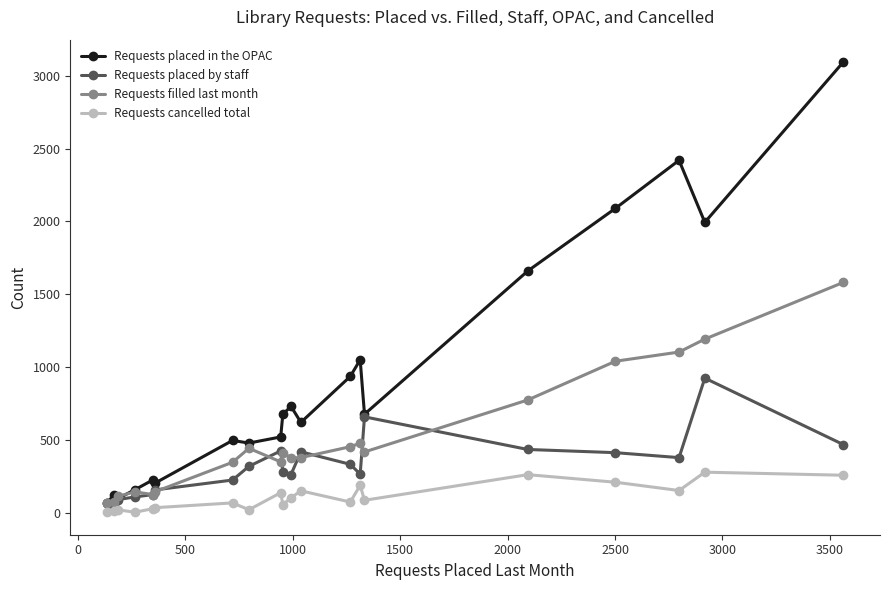

How many series are shown in this chart?

4